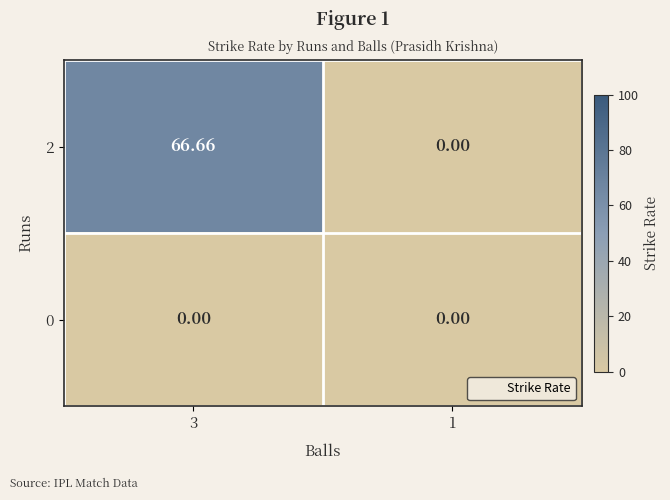

How many values in 2 are above zero?

1